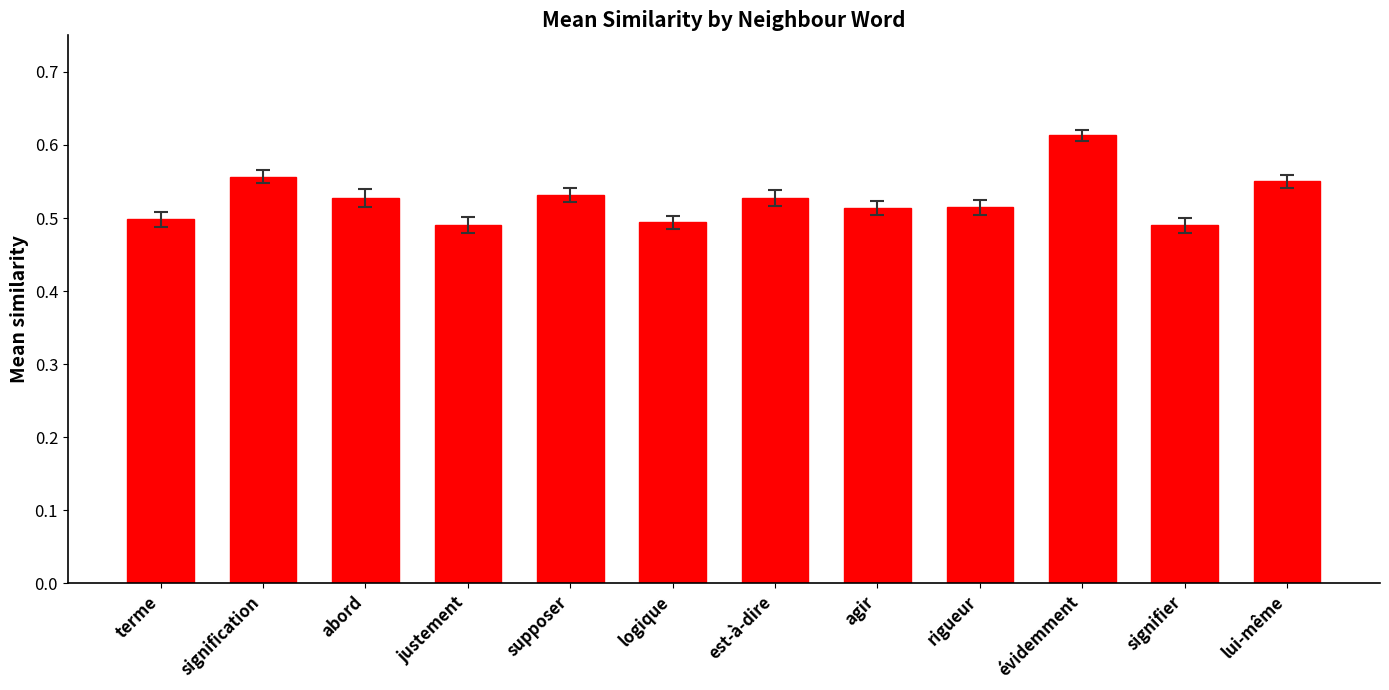

Count the values in the range 0 to 1.

12